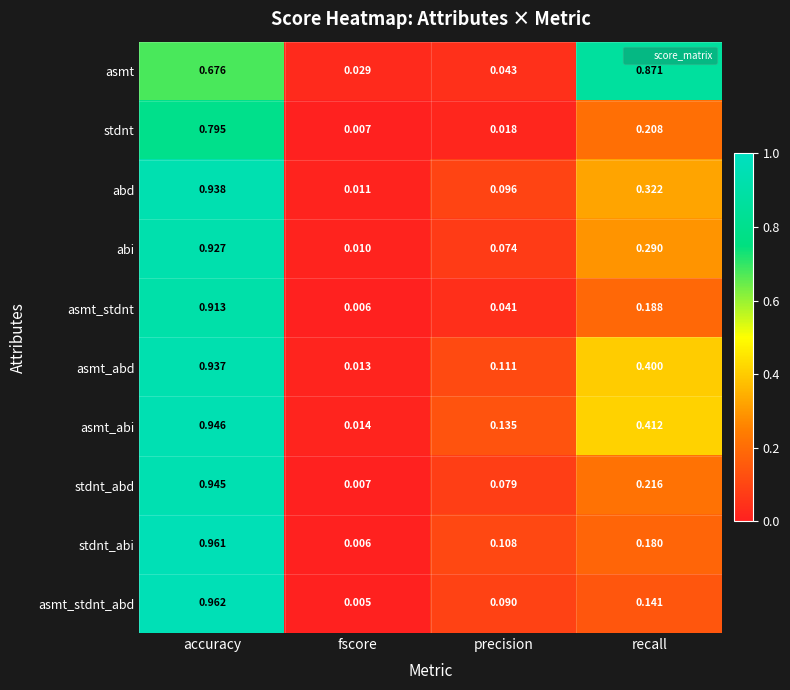

At accuracy, list the series in order from largest to smallest.

asmt_stdnt_abd, stdnt_abi, asmt_abi, stdnt_abd, abd, asmt_abd, abi, asmt_stdnt, stdnt, asmt